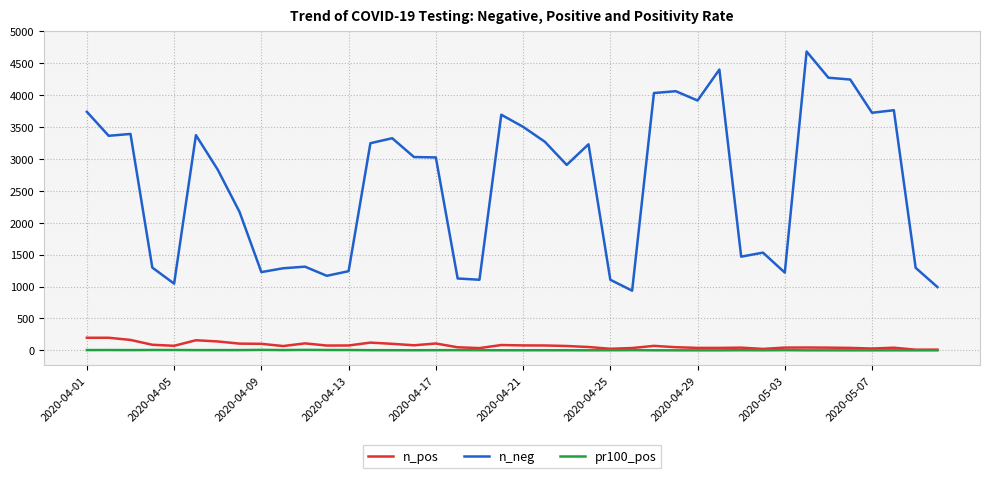

True or false: n_neg and n_pos cross at least once.

False